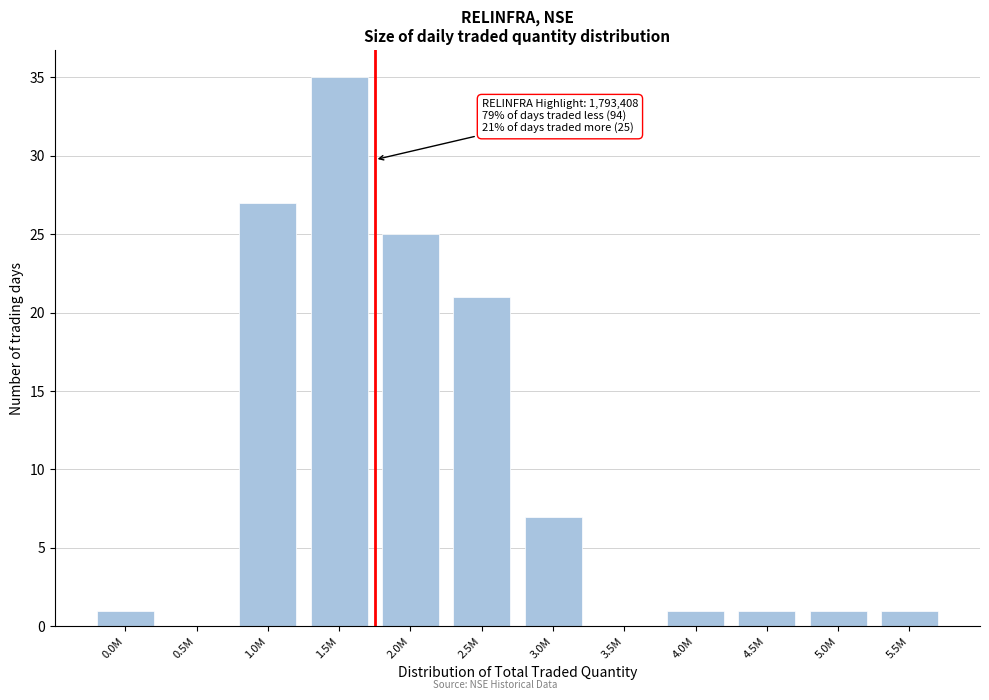

Reading left to right, transcribe all the data shown in this chart.

0.0M=1	0.5M=0	1.0M=27	1.5M=35	2.0M=25	2.5M=21	3.0M=7	3.5M=0	4.0M=1	4.5M=1	5.0M=1	5.5M=1